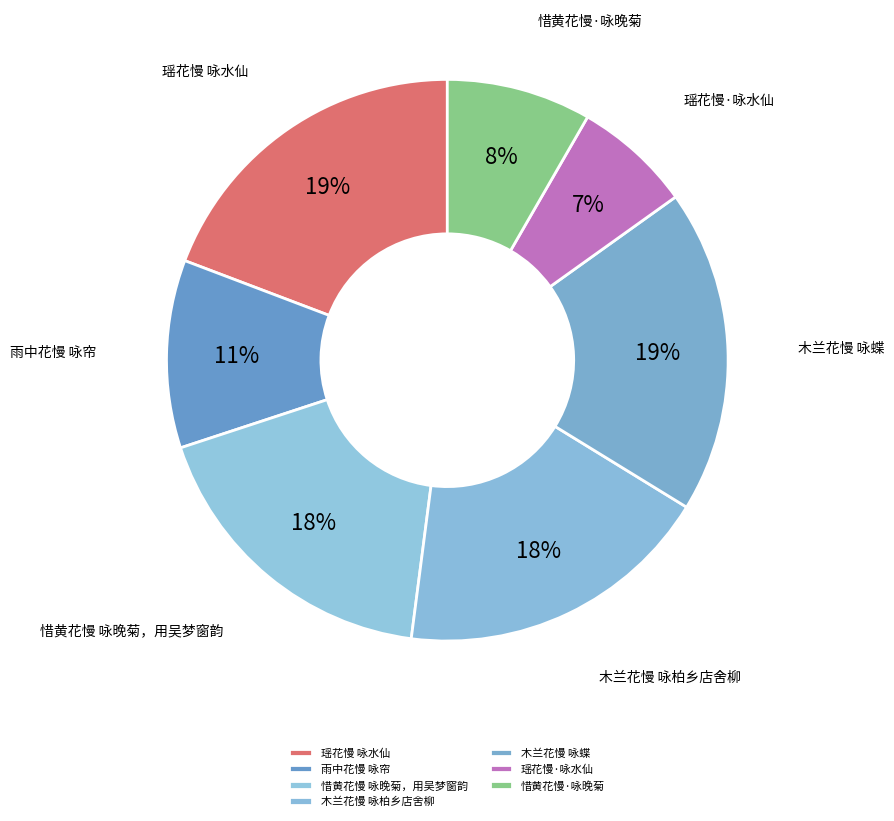

Between 木兰花慢 咏柏乡店舍柳 and 瑶花慢·咏水仙, which is larger?

木兰花慢 咏柏乡店舍柳